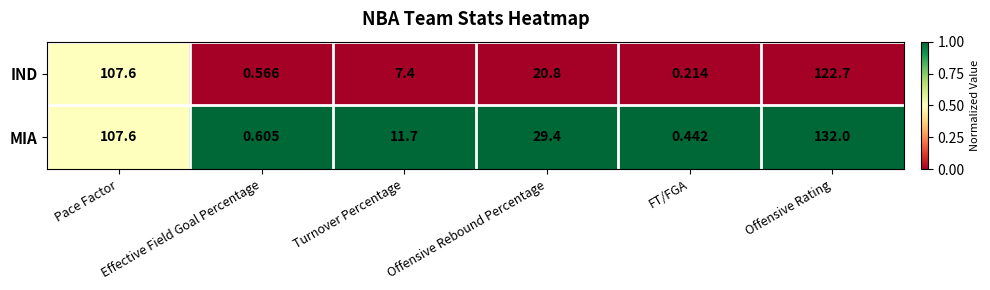

Which category has the lowest value across all series?

FT/FGA